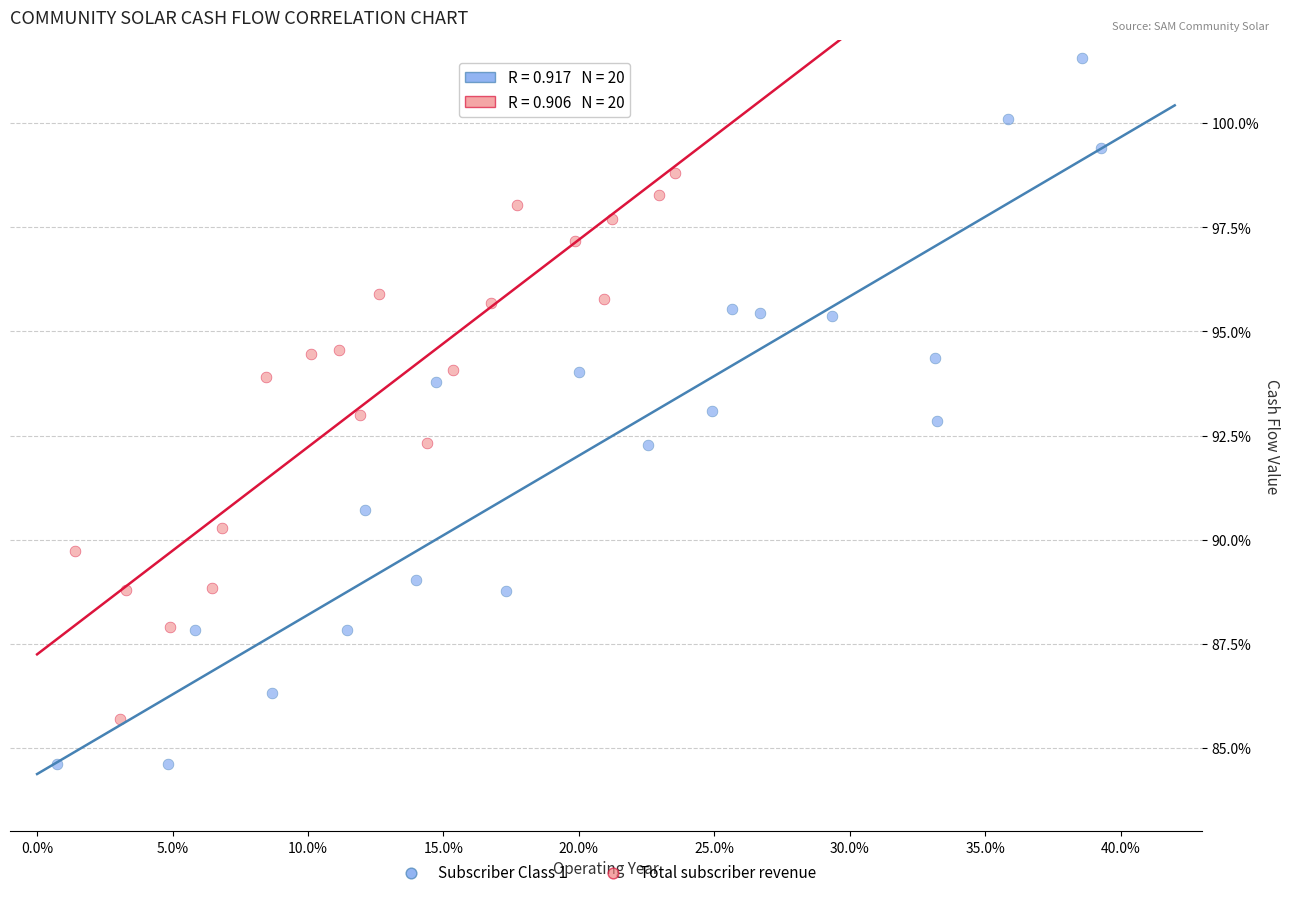

Which series reaches the maximum Y coordinate?

Subscriber Class 1